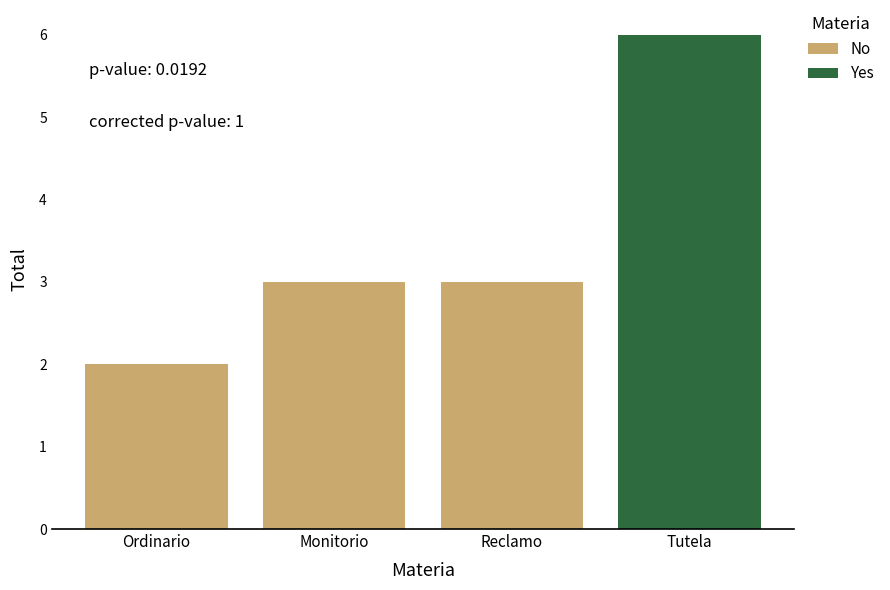

What is the approximate value at Reclamo?

3